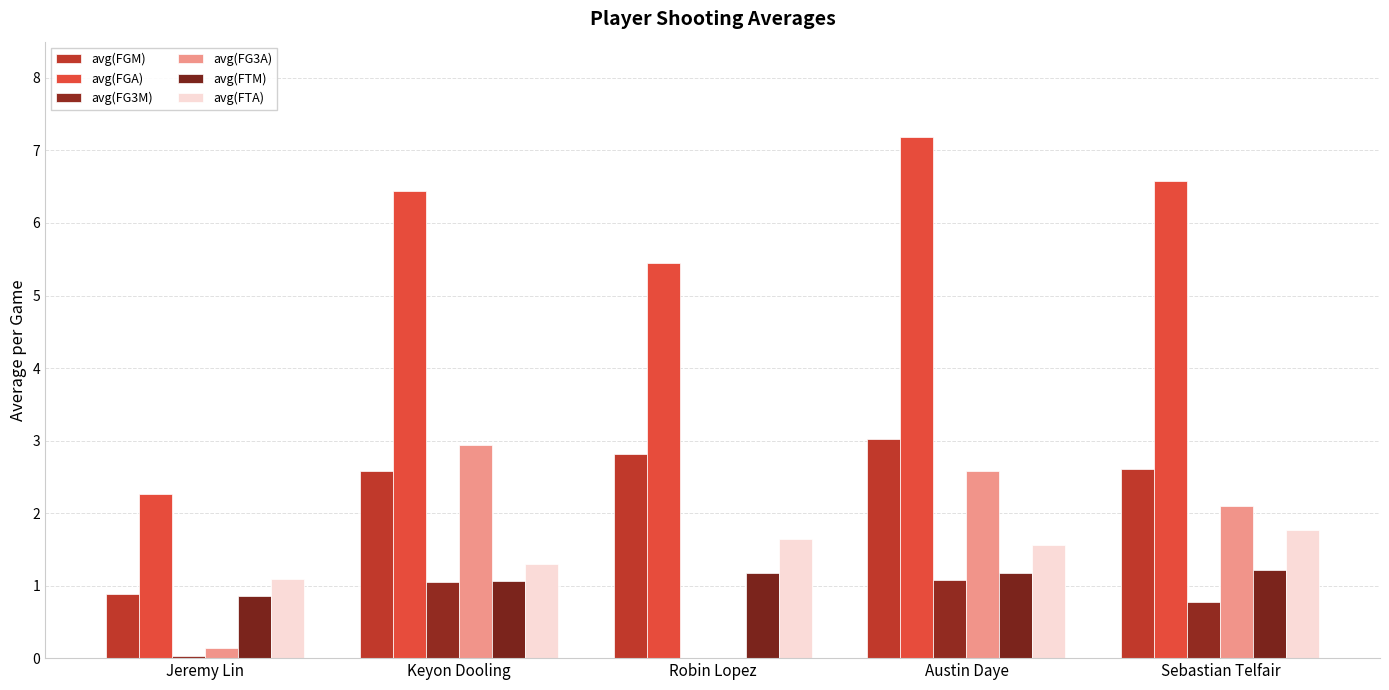

At which category is the sum across all series the highest?

Austin Daye